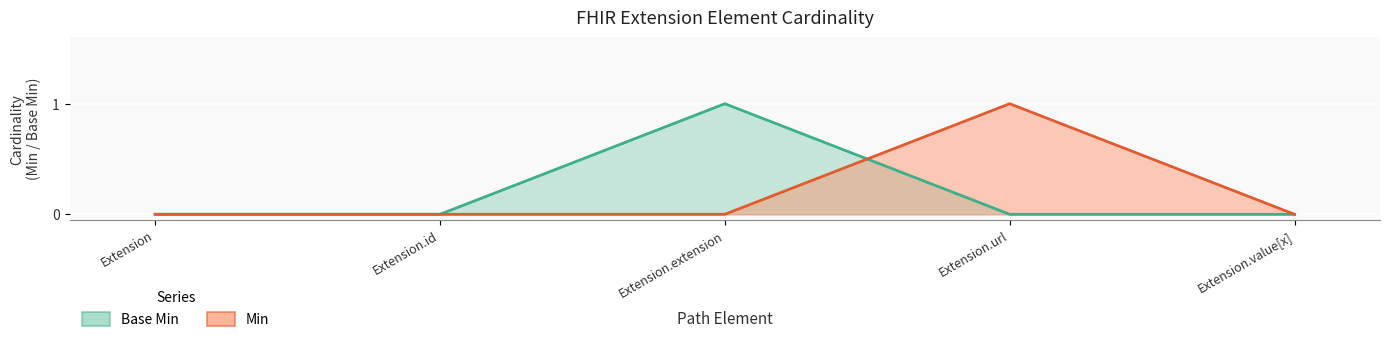

What value does the Min series have at Extension.url?

1